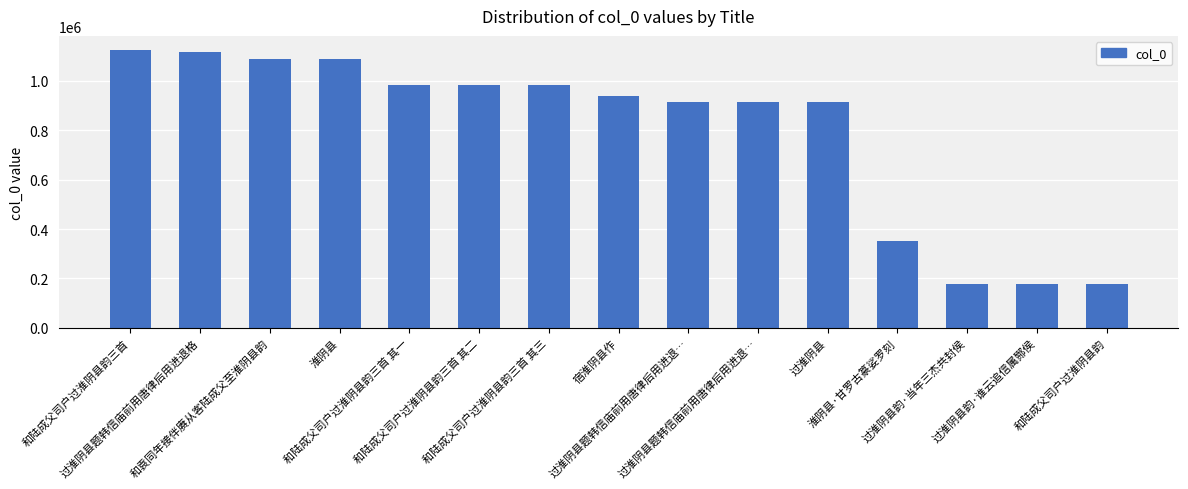

The value at 和陆成父司户过淮阴县韵三首 其三 is 1740864. True or false?

False